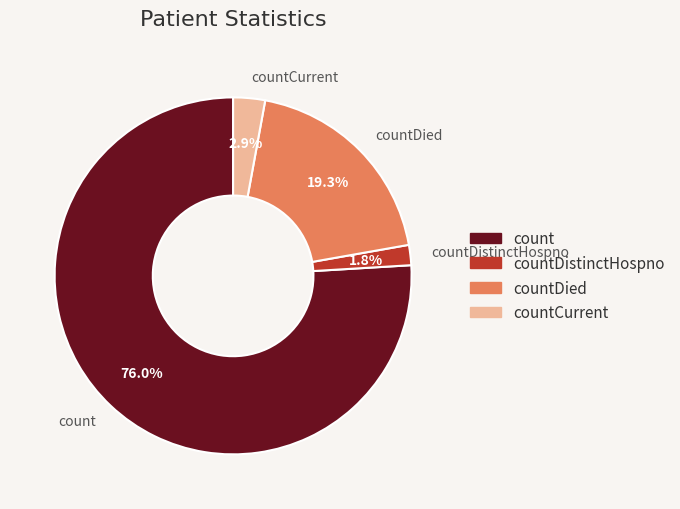

To the nearest percent, what is the difference between the countDied and countDistinctHospno slice percentages?

18%